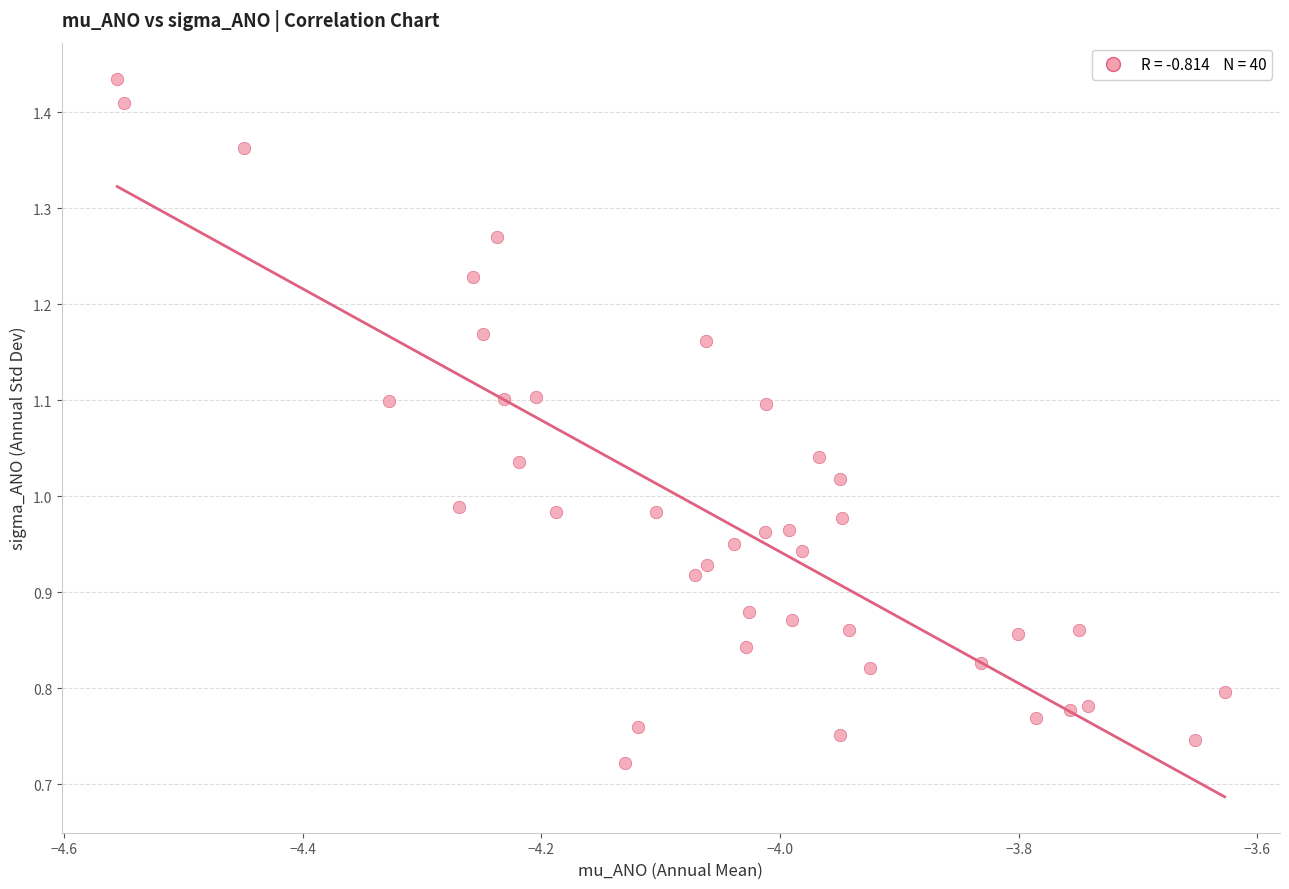

Count the number of points in this scatter plot.

40